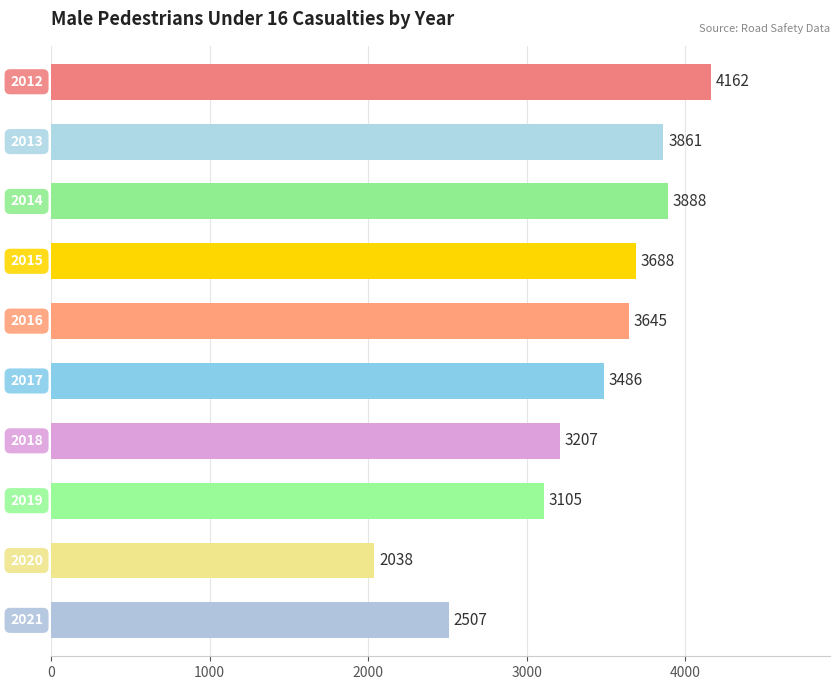

Reading top to bottom, extract all data points from this chart.

4162	3861	3888	3688	3645	3486	3207	3105	2038	2507